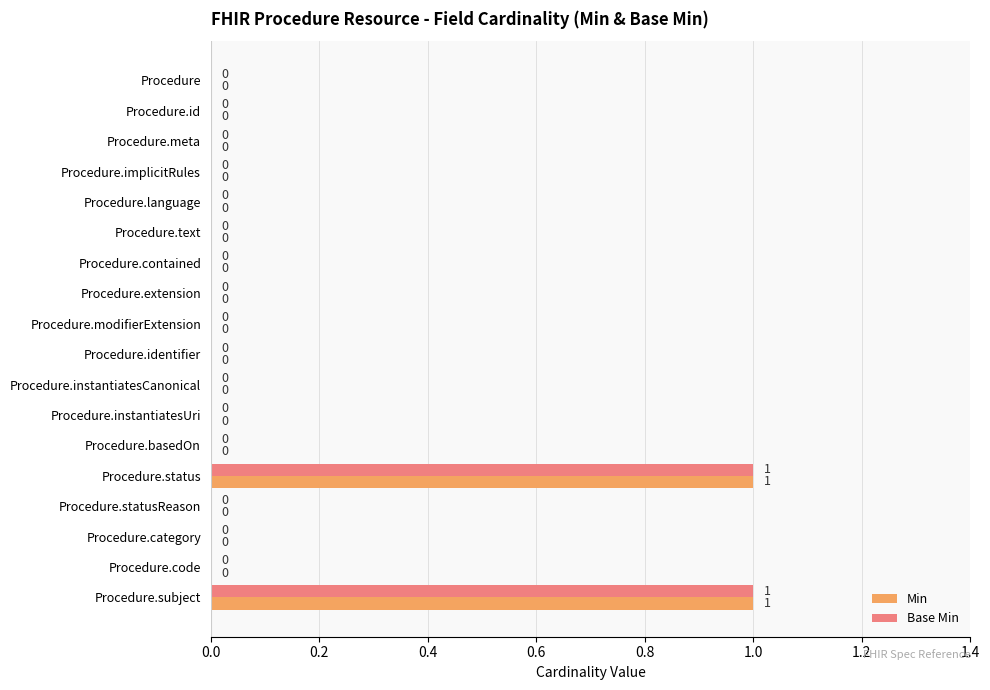

True or false: Base Min has a value of 1 at Procedure.status.

True